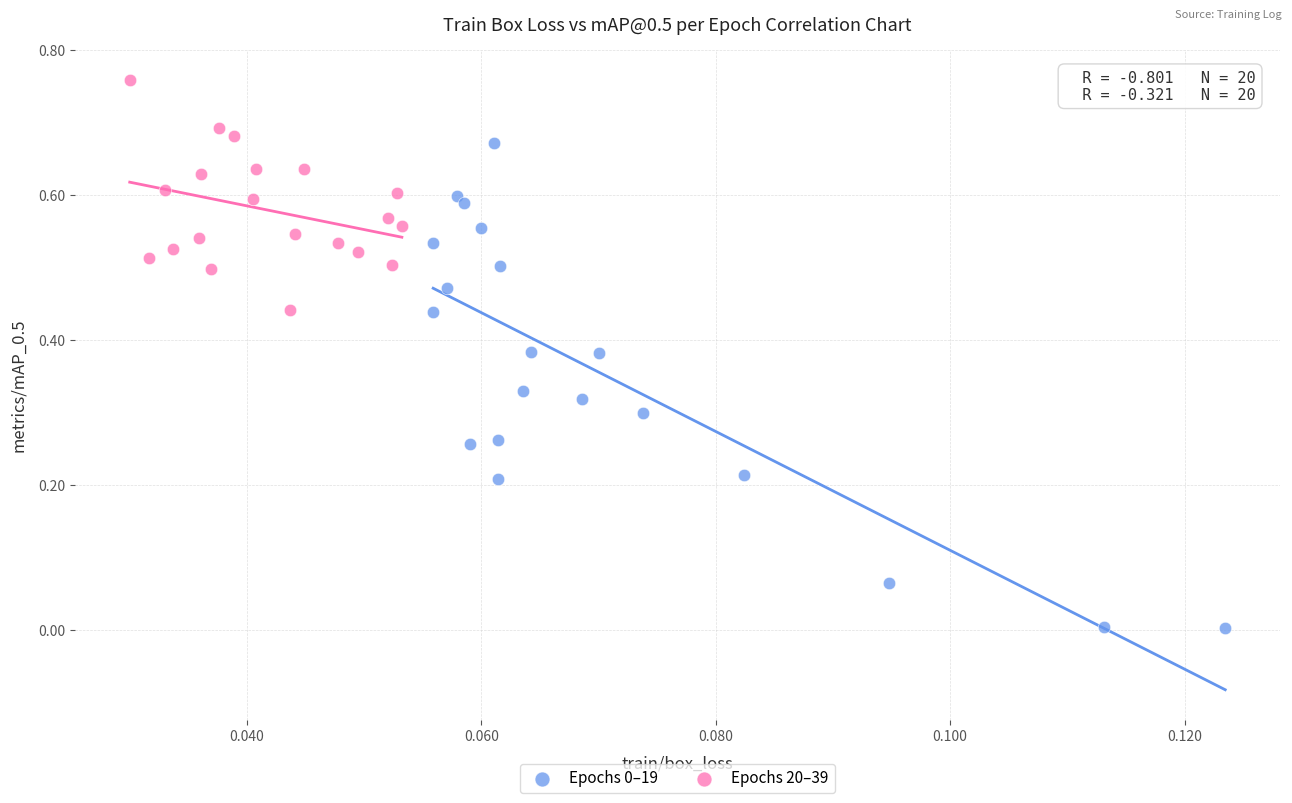

Which series reaches the maximum Y coordinate?

Epochs 20–39